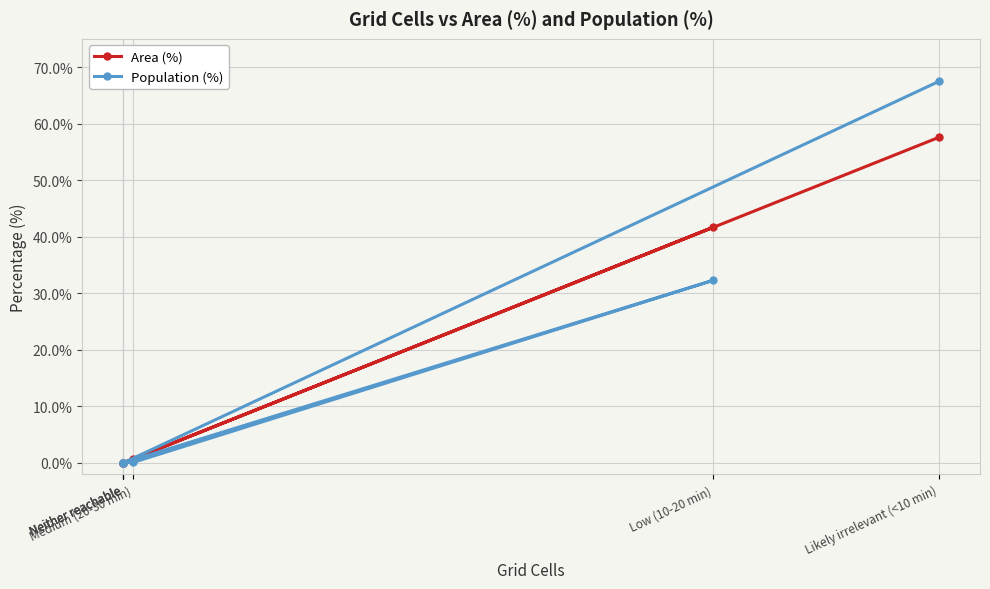

How many categories are shown in the chart?

6